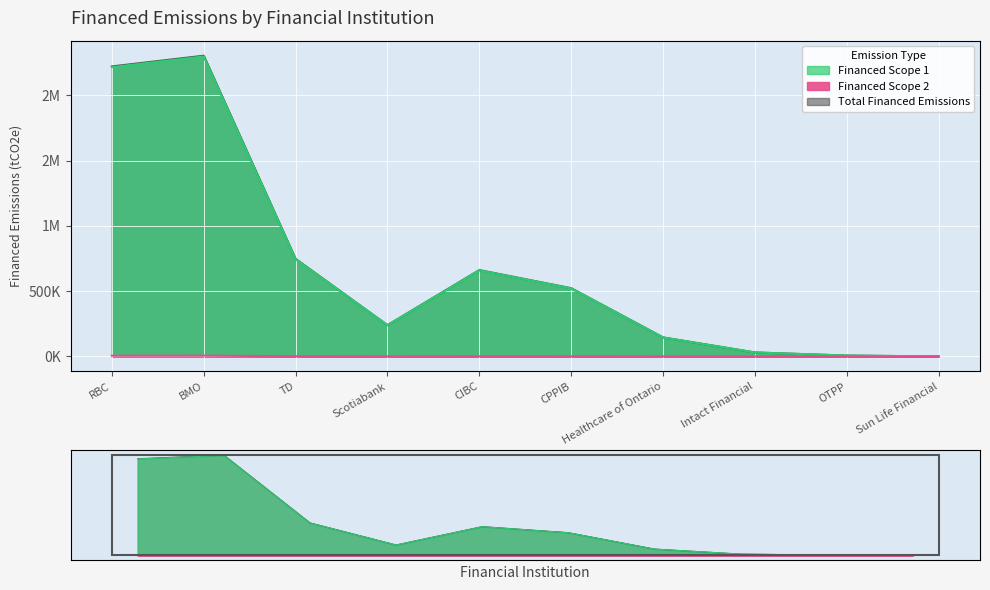

True or false: Financed Scope 1 has more than 2 interior local peaks.

False